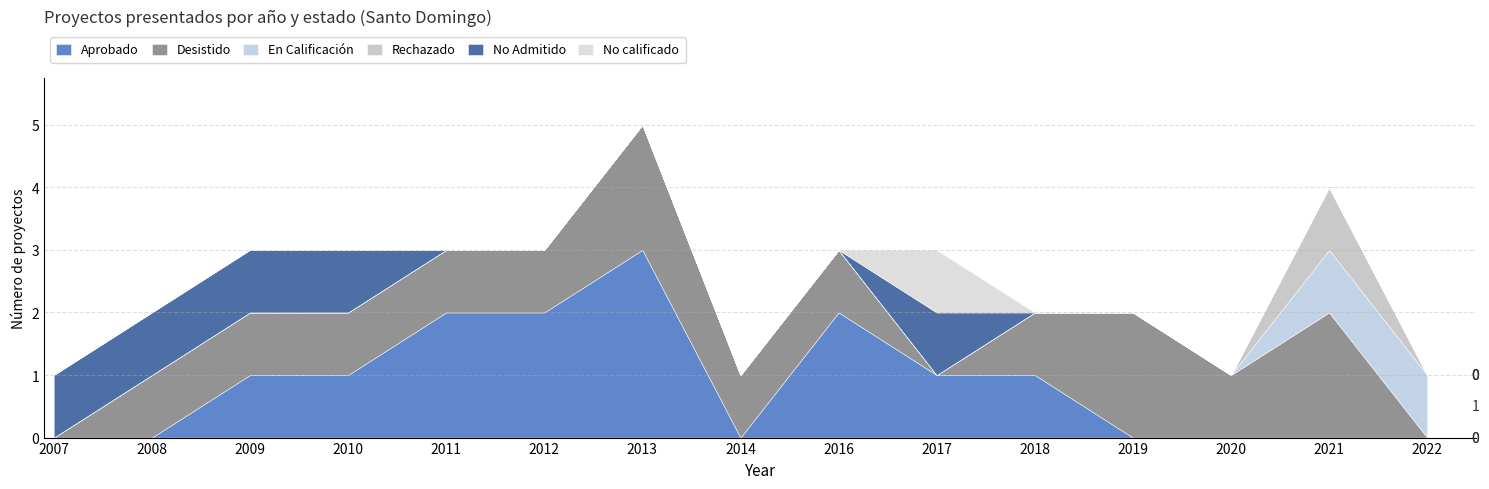

Where is the first local maximum for Rechazado?

2021